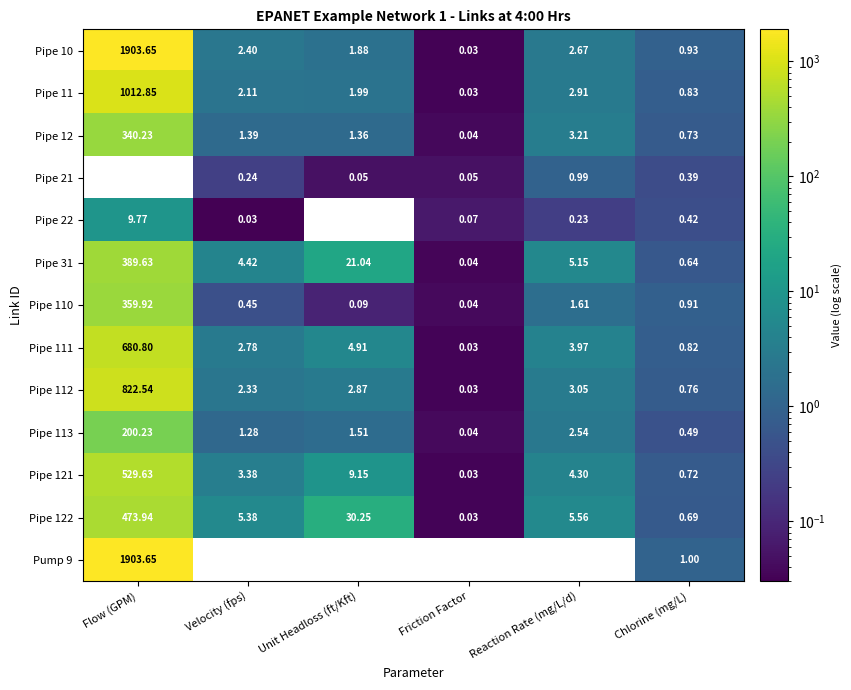

Where is Pipe 112 nearest to the value 411?

Reaction Rate (mg/L/d)